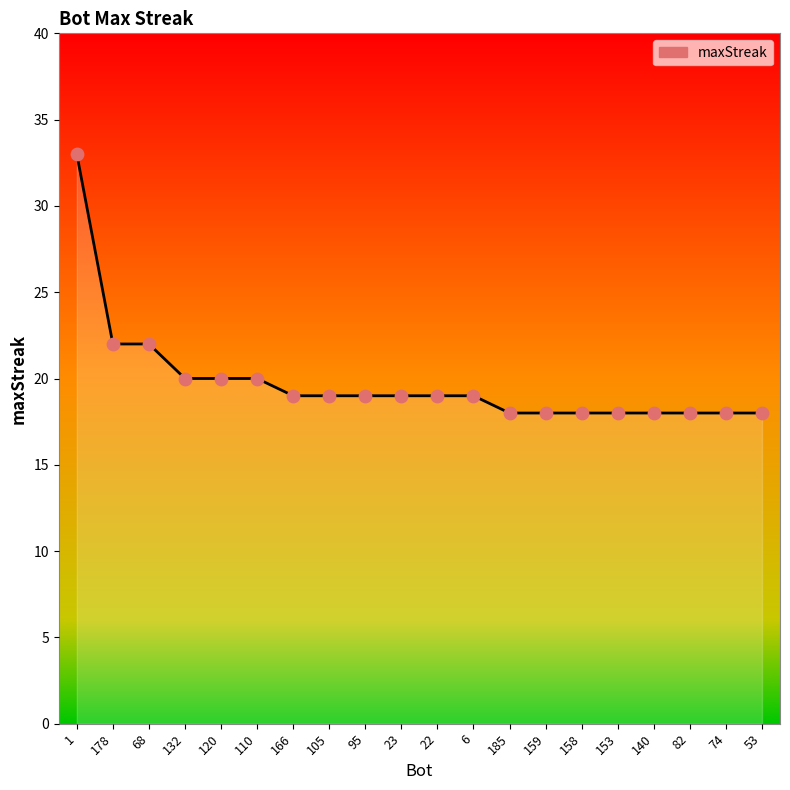

Approximately how many times larger is the value at 105 compared to 159?

1.1